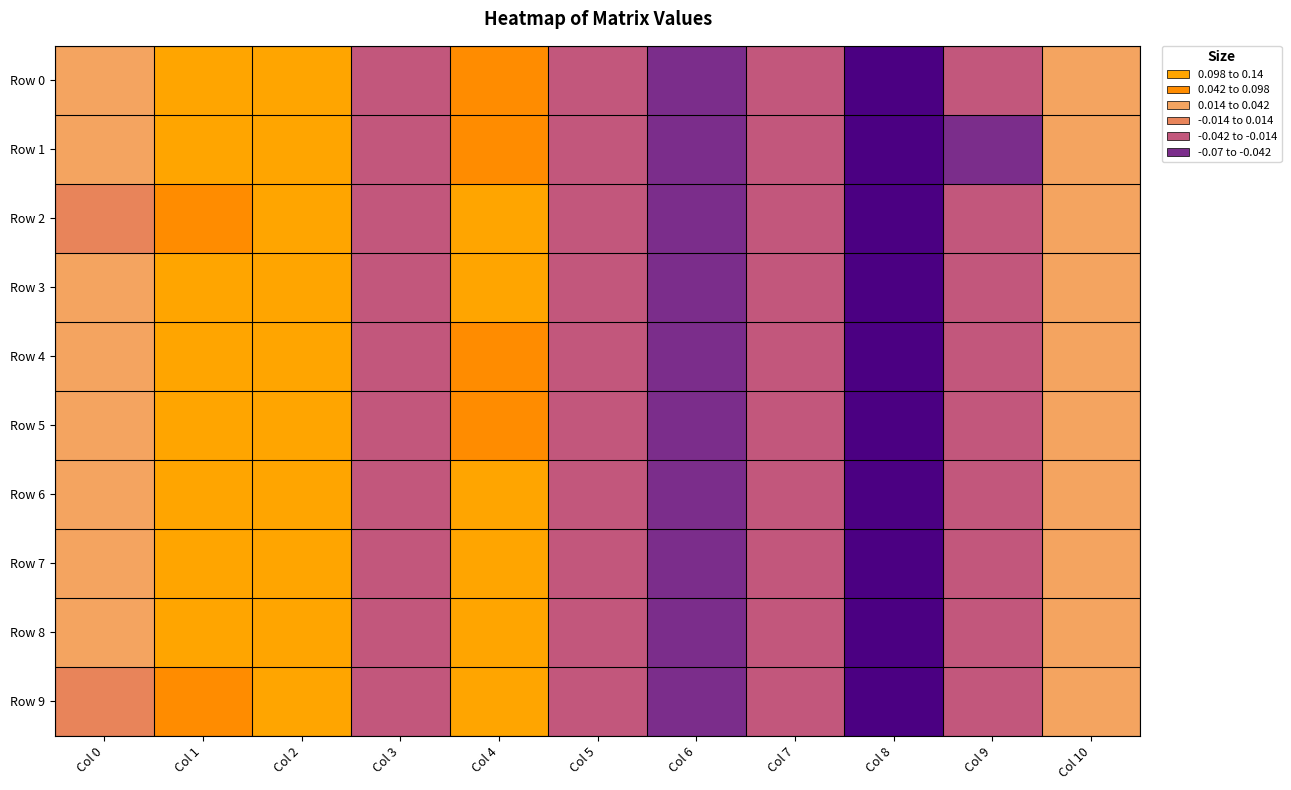

Which series has the largest range (max minus min)?

Row 9